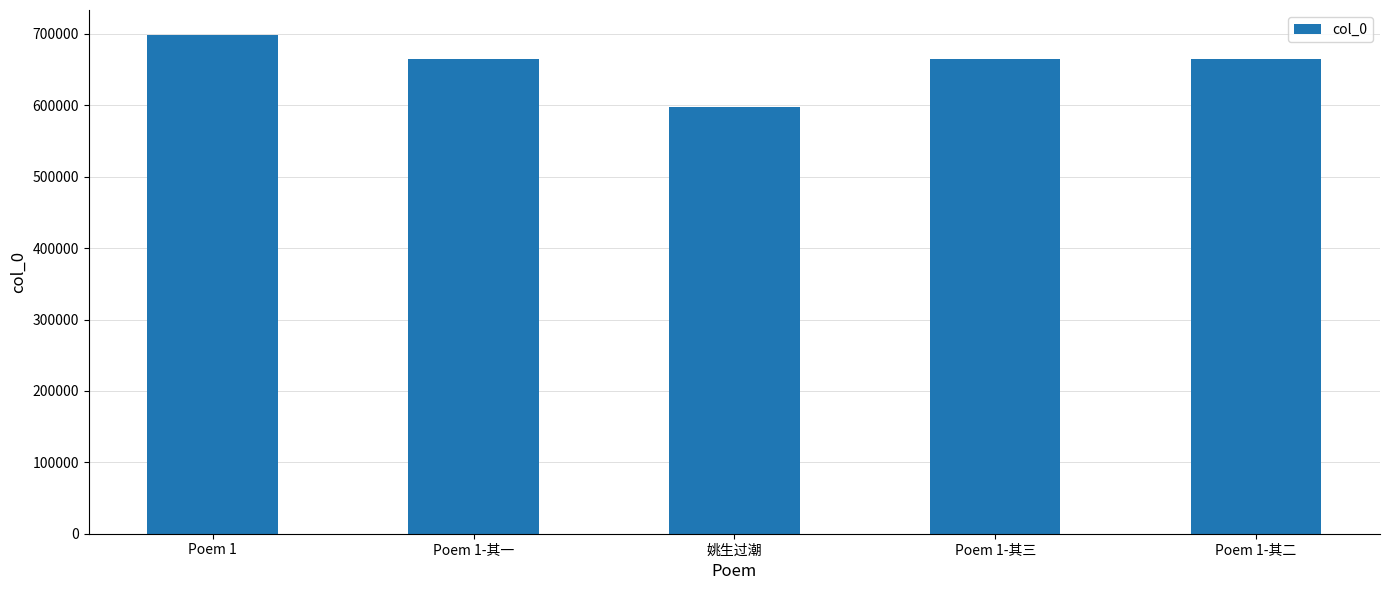

The value at Poem 1 is 383335. True or false?

False